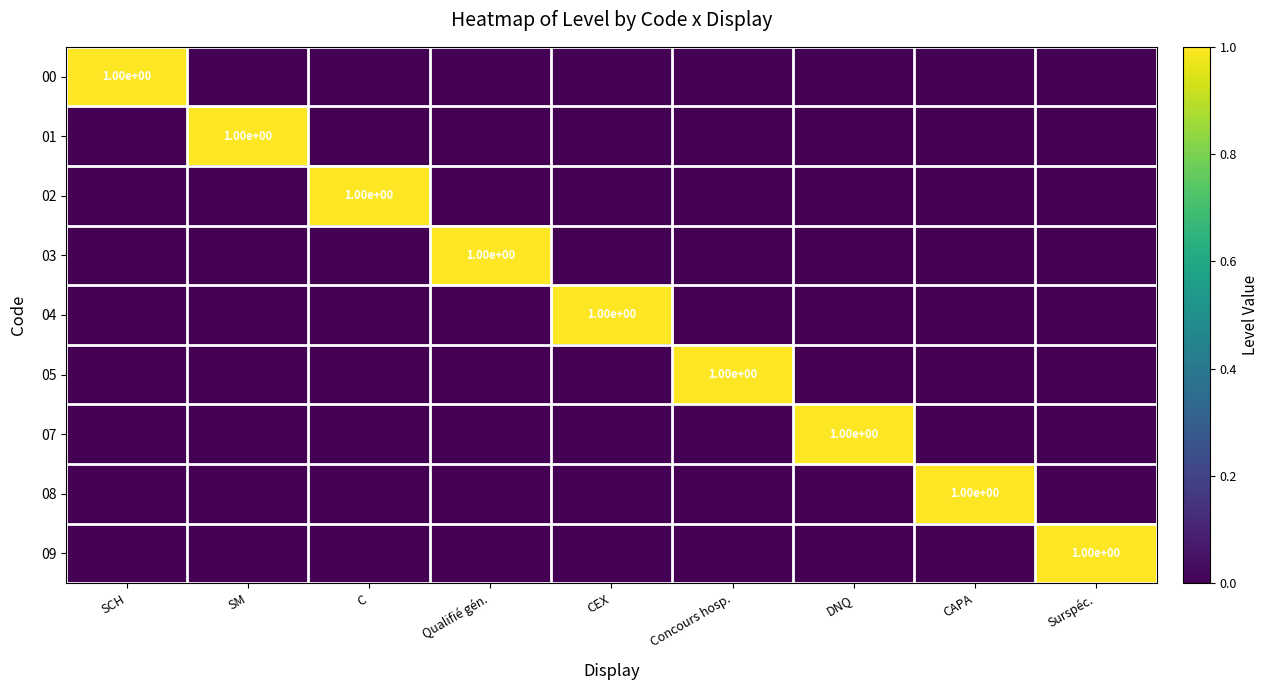

Is it true that 09 equals 1 at Surspéc.?

True